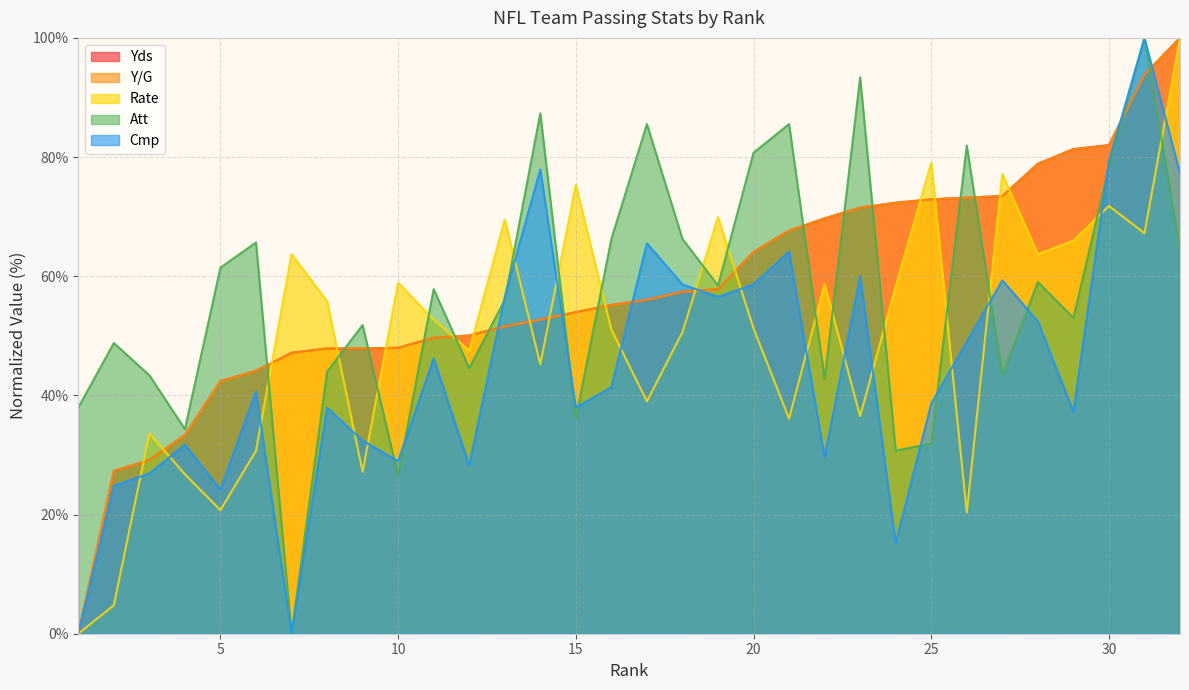

True or false: Yds and Att intersect in this chart.

True